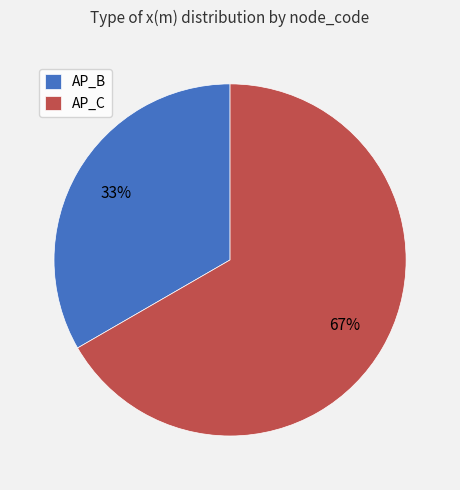

Which slice is the largest?

AP_C